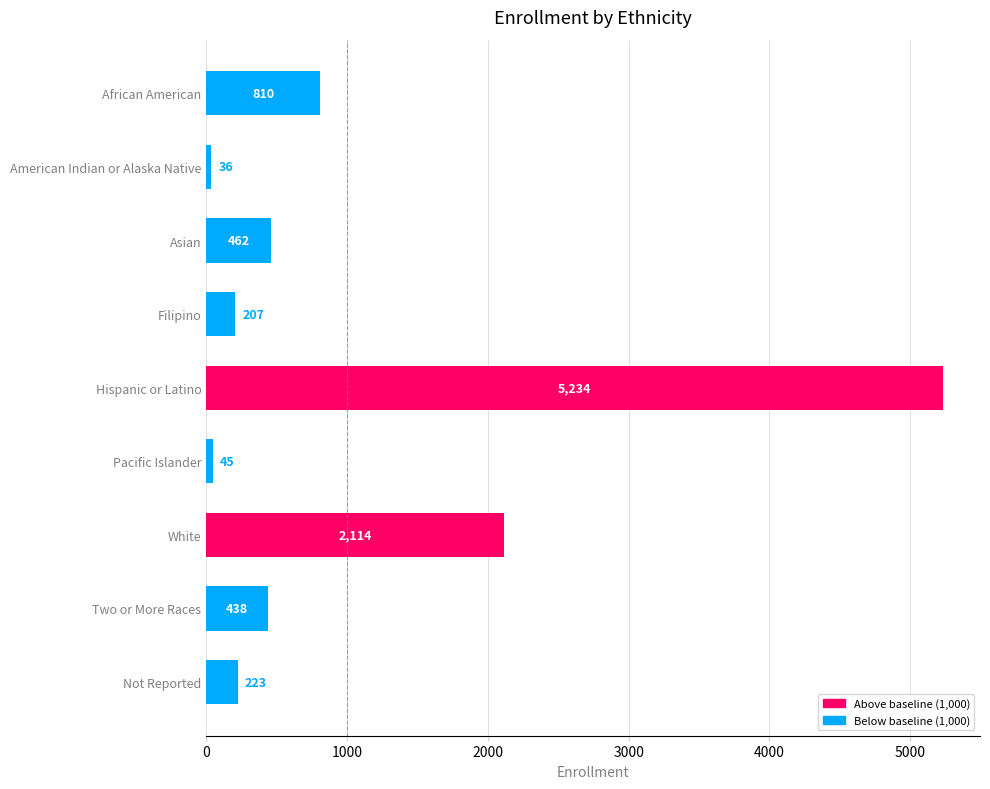

What is the smallest value displayed?

36